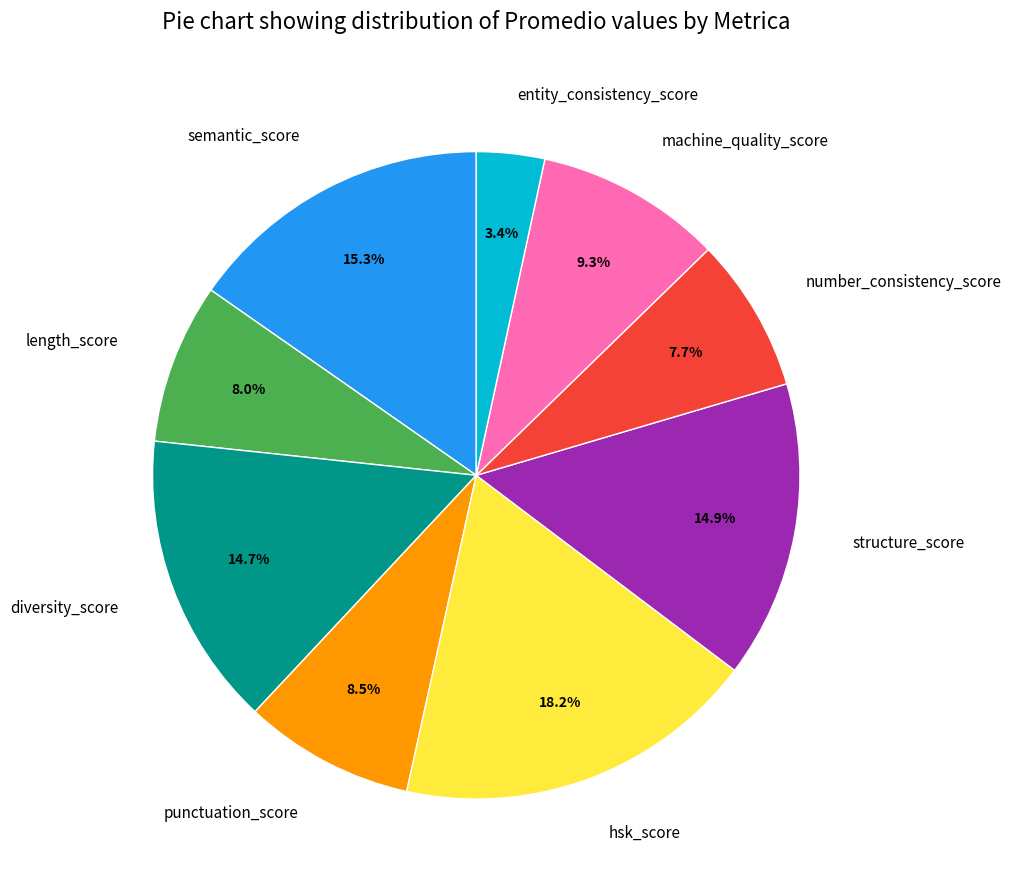

To the nearest percent, what percentage of the pie is entity_consistency_score?

3%